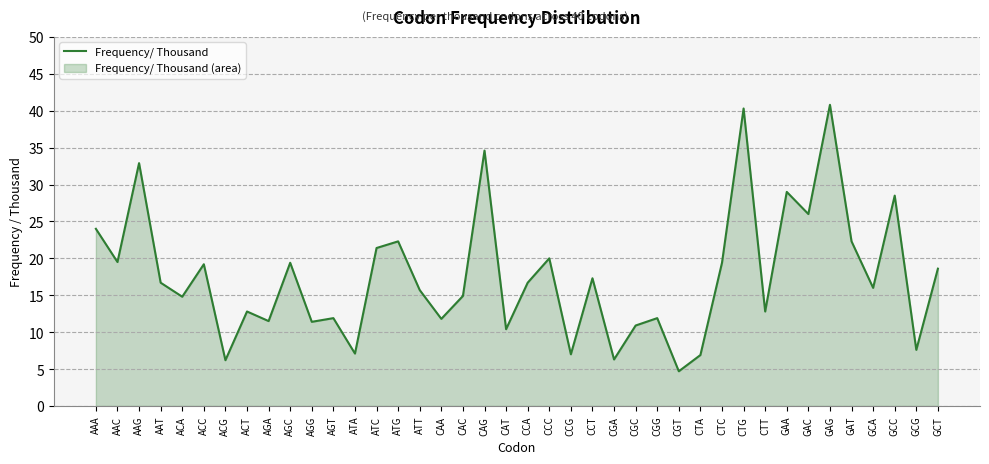

Which category has the highest value across all series?

GAG